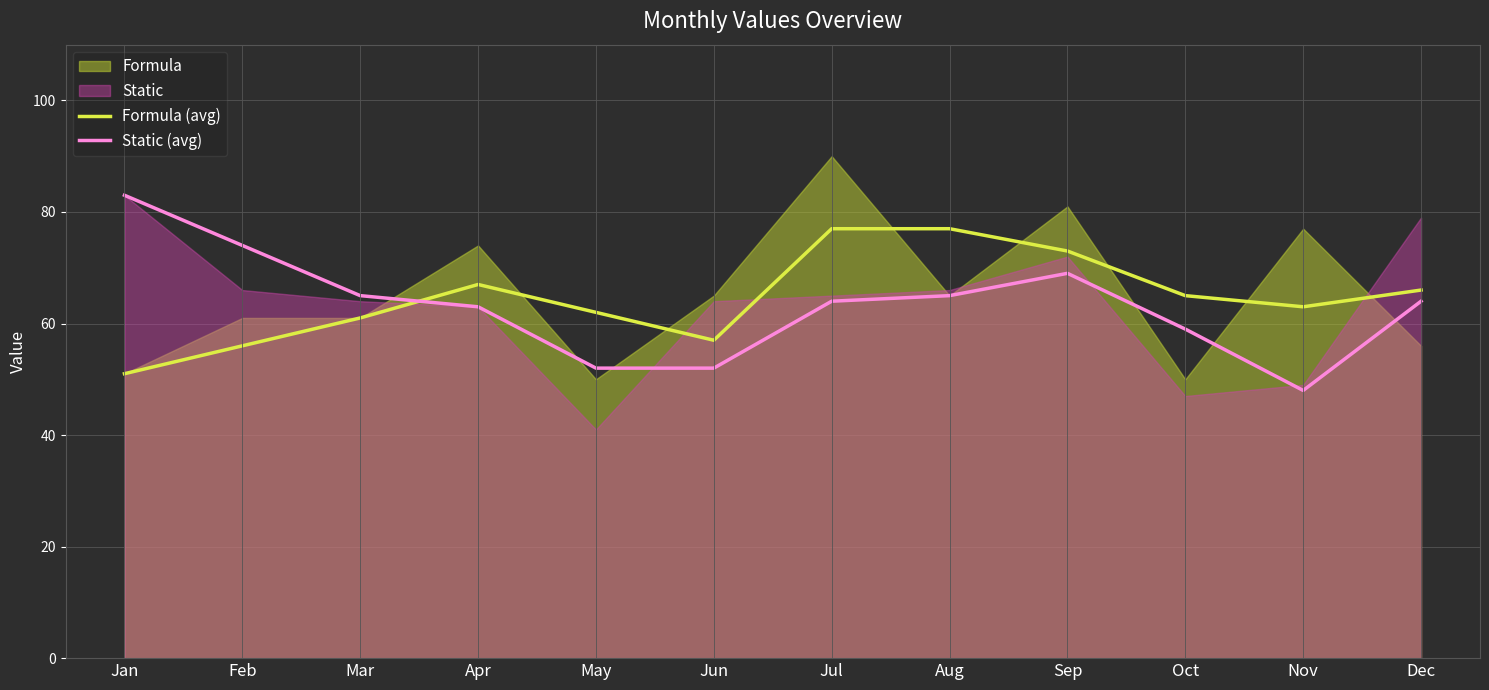

Reading right to left, what are all the values shown in this chart?

Formula (avg): Dec=66	Nov=63	Oct=65	Sep=73	Aug=77	Jul=77	Jun=57	May=62	Apr=67	Mar=61	Feb=56	Jan=51
Static (avg): Dec=64	Nov=48	Oct=59	Sep=69	Aug=65	Jul=64	Jun=52	May=52	Apr=63	Mar=65	Feb=74	Jan=83